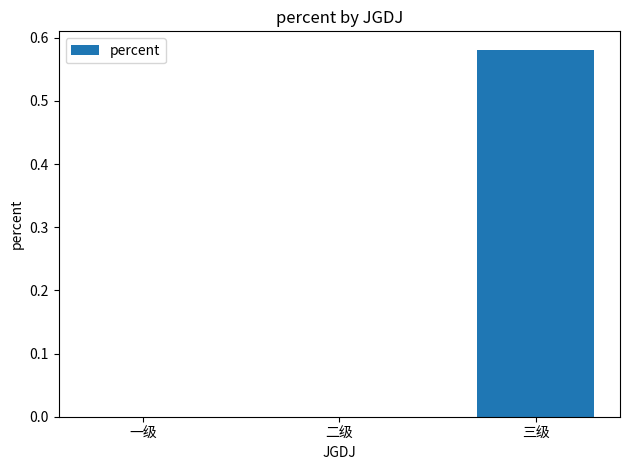

True or false: the data shows 0.3 at 三级.

False